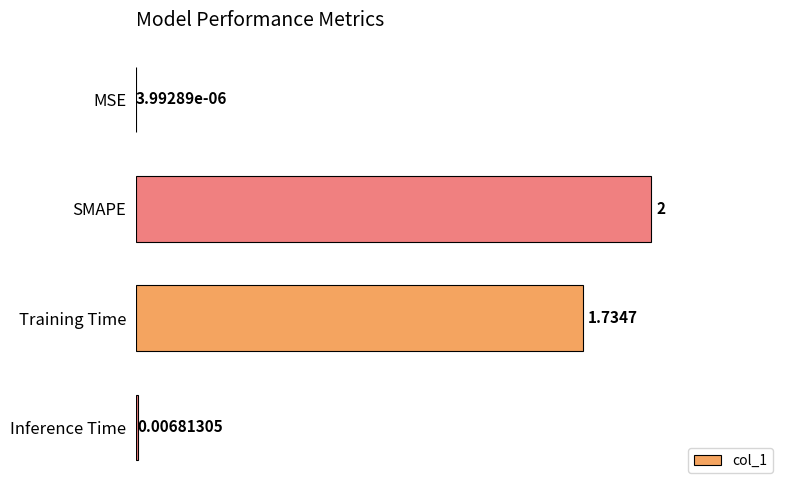

Which label corresponds to the largest value in the chart?

SMAPE